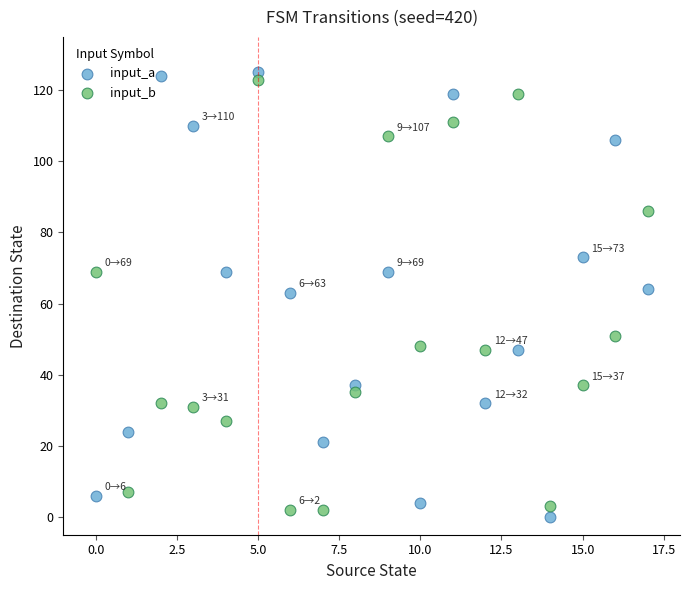

Which series has the largest Y range (max minus min)?

input_a